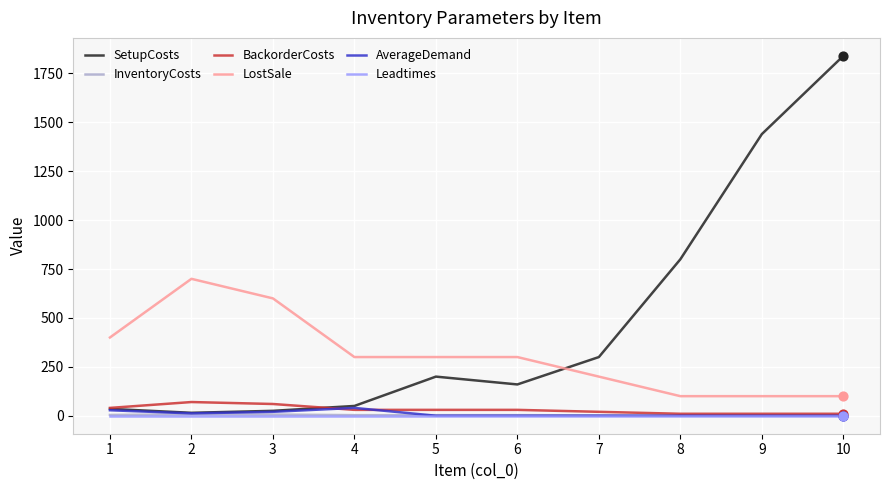

Is the value of AverageDemand at 5 greater than the value of LostSale at 1?

No